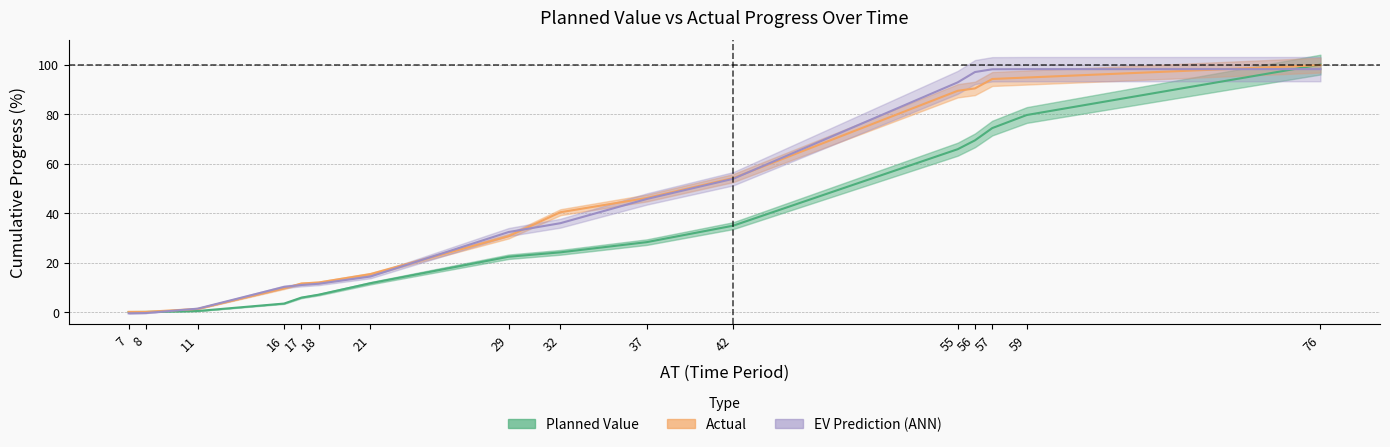

True or false: Planned Value has a value of 0.6 at 11.

False